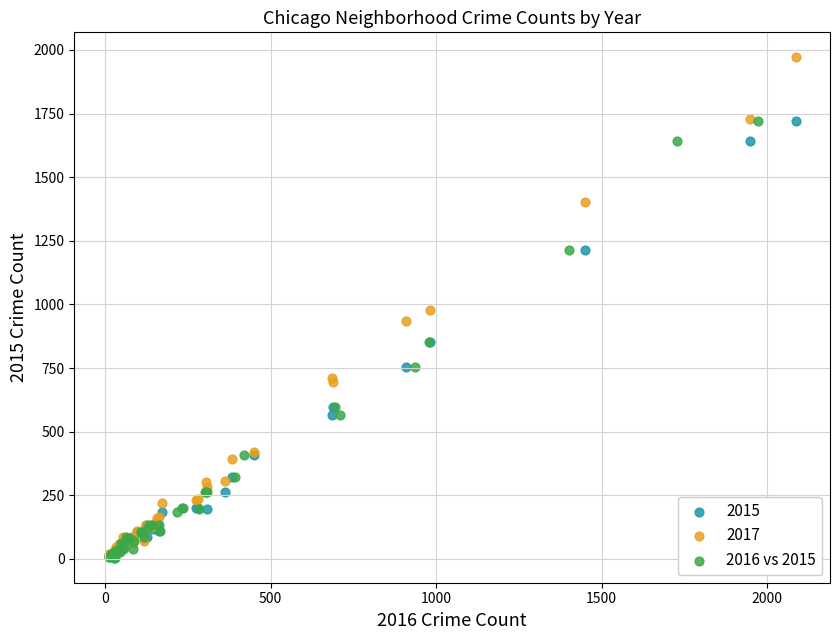

Which series reaches the maximum Y coordinate?

2017